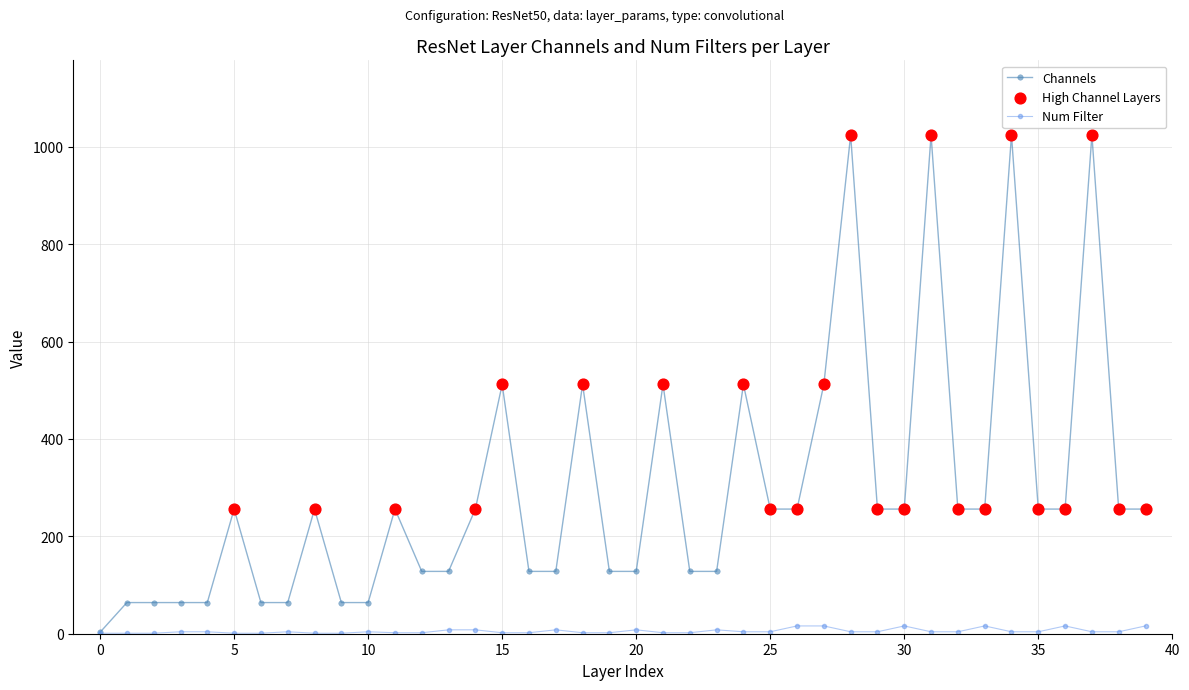

Which series has the largest total across all categories?

Channels